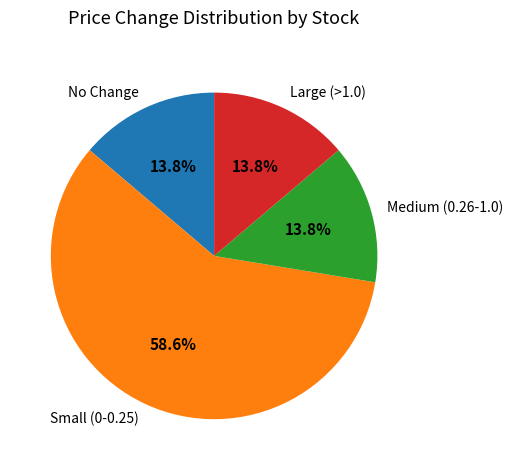

To the nearest percent, what is the difference between the largest and smallest slice percentages?

45%